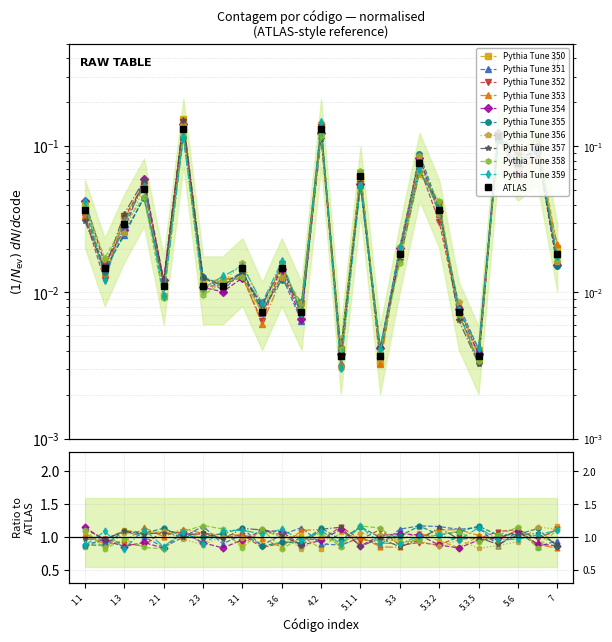

How many interior local valleys (lower than both neighbors) does the data have?

8